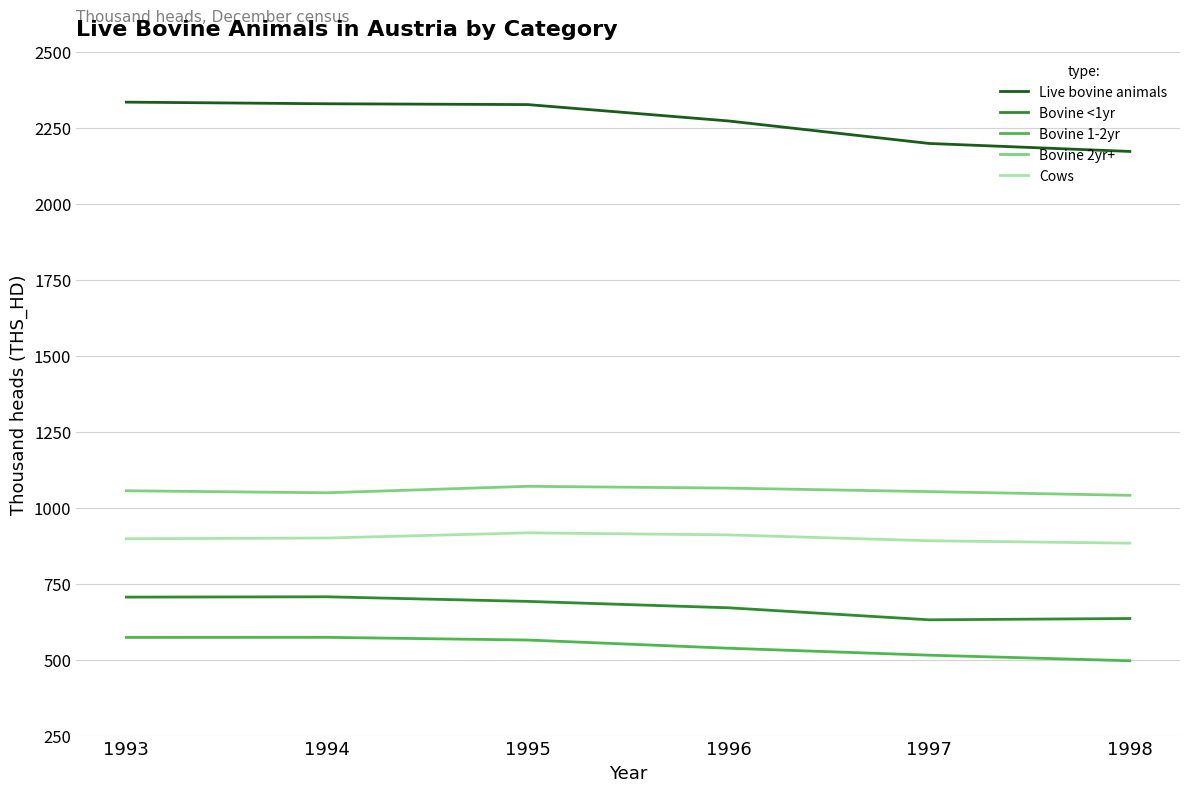

At how many categories does at least one series exceed 665?

6